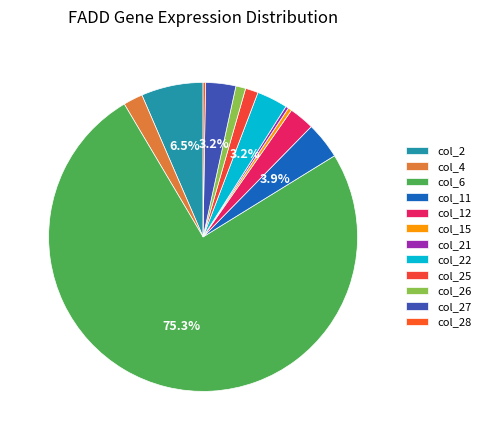

Approximately how many times larger is the value at col_2 compared to col_25?

4.8